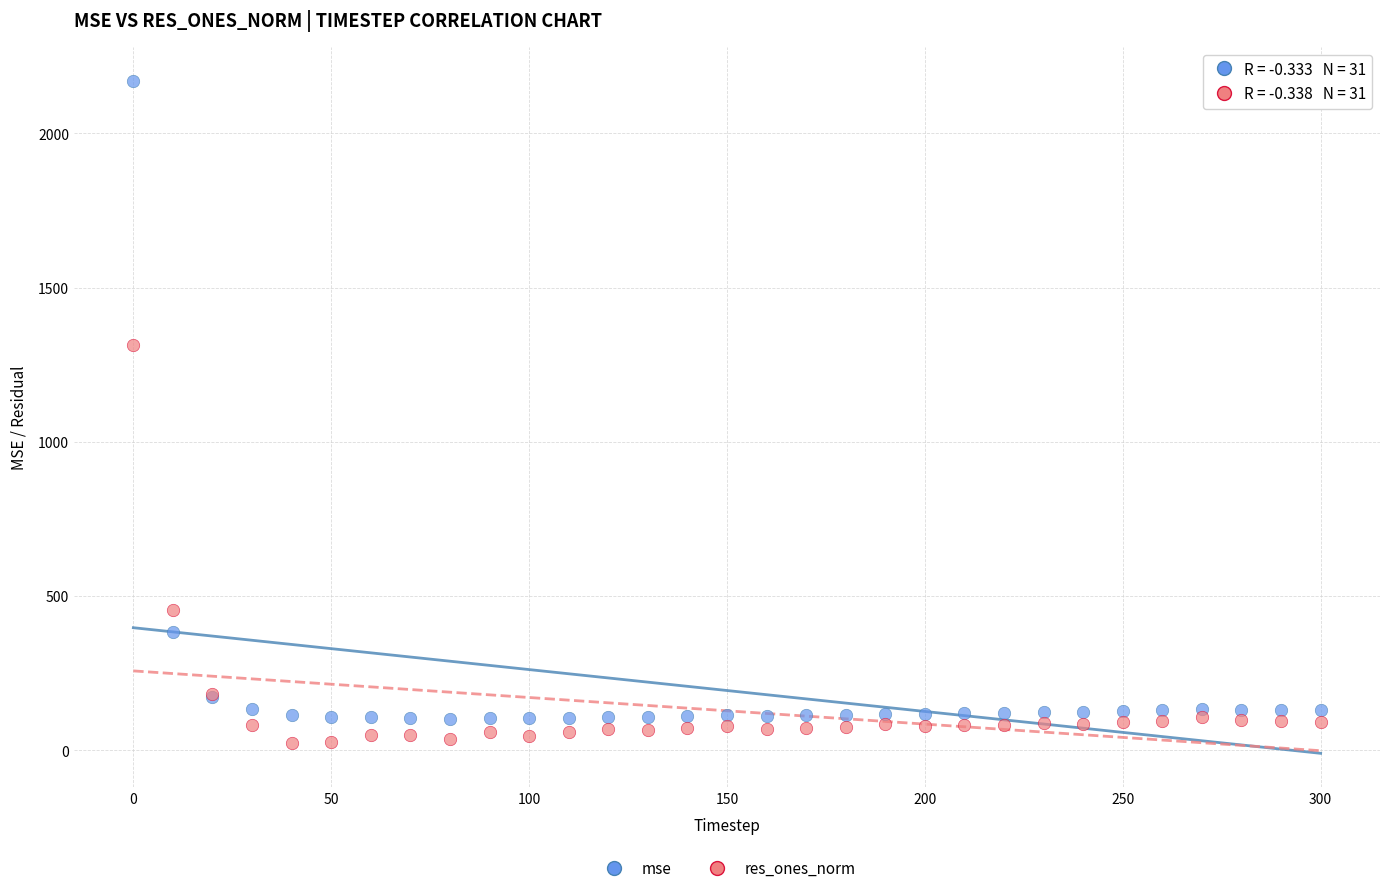

In the res_ones_norm series, what Y value is closest to 669?

456.2